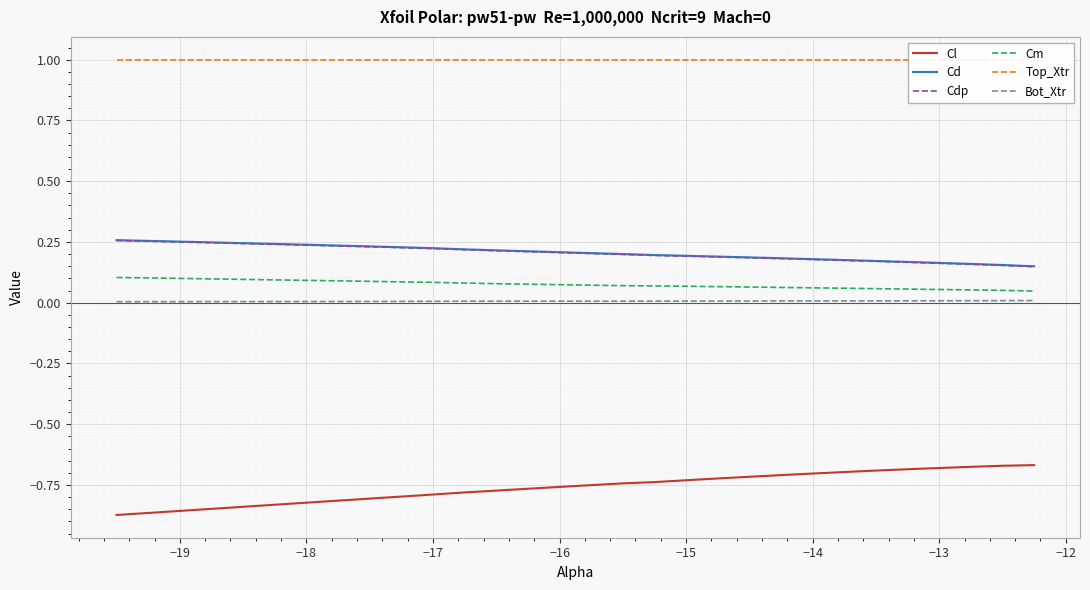

True or false: Cd and Cl intersect in this chart.

False